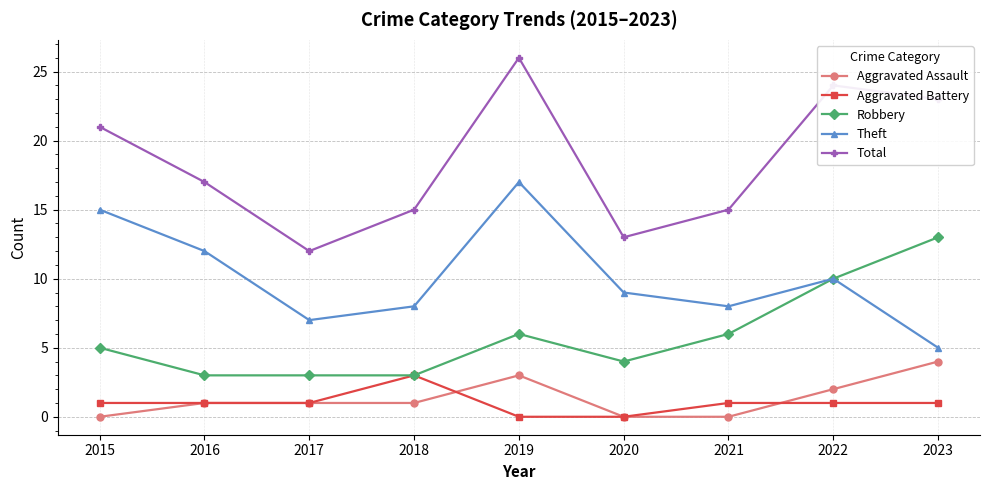

What is the average value of the Robbery series?

6